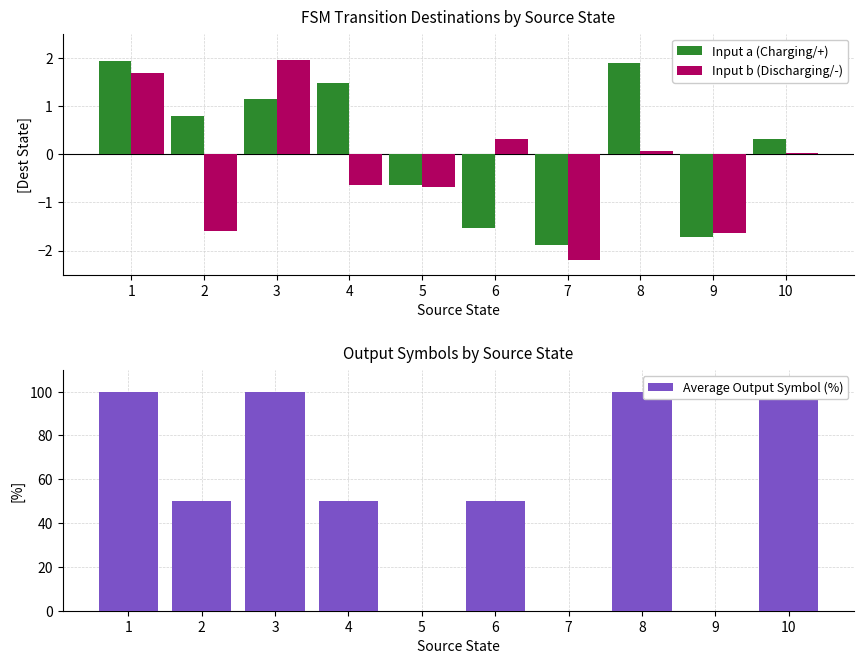

At 2, list the series in order from smallest to largest.

Input b (Discharging/-), Input a (Charging/+), Average Output Symbol (%)